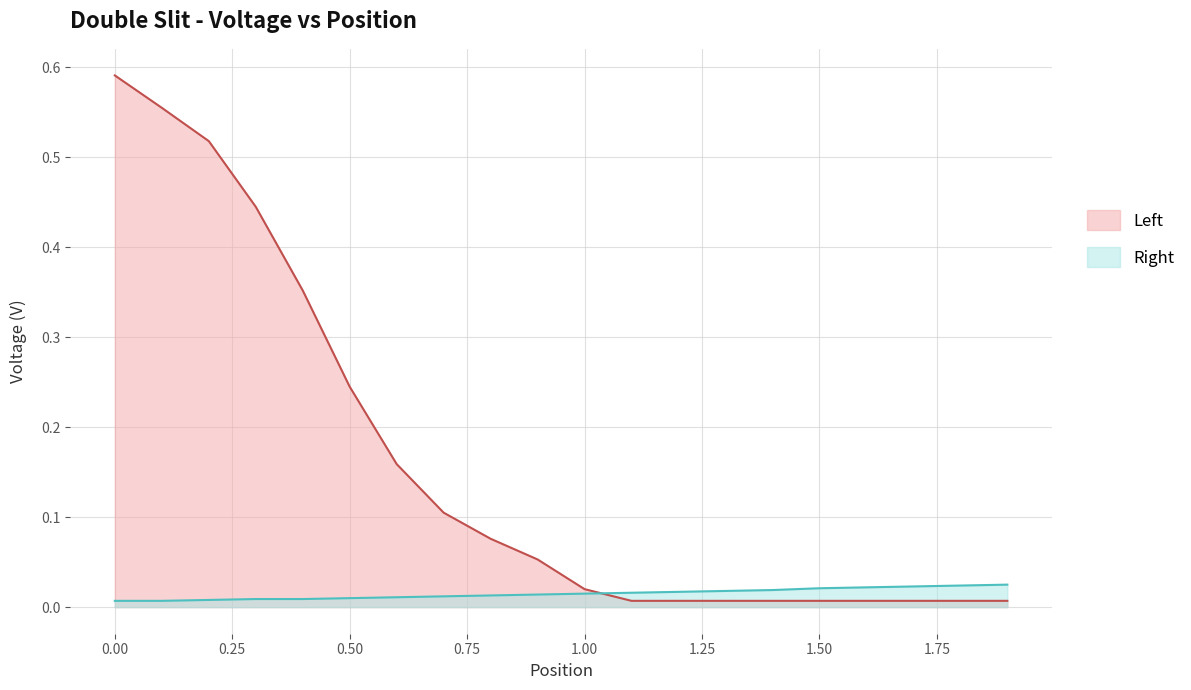

Is it true that Right equals 0.0 at 1.0?

False